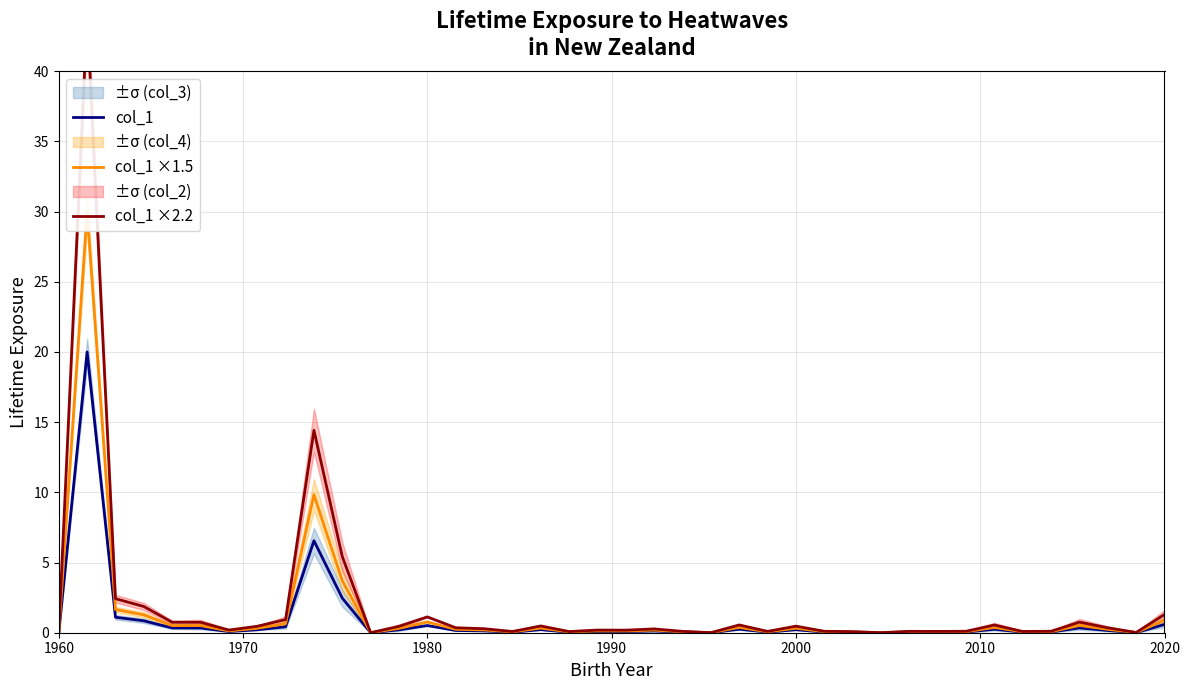

What is the sum of all col_1 ×2.2 values?

79.6